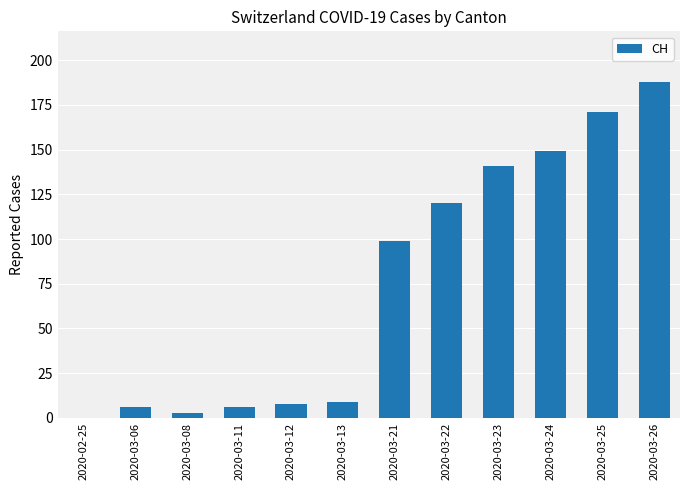

Read the value at 2020-03-08, to the nearest 5.

5